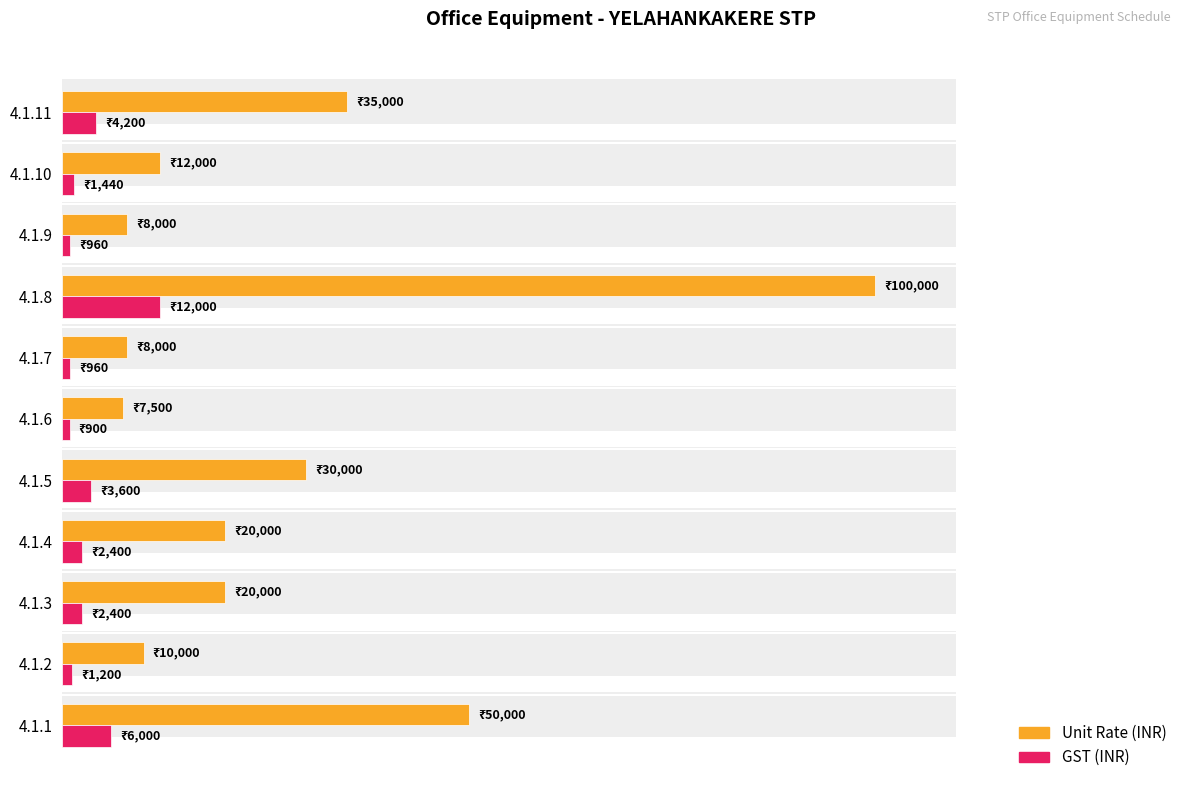

What is the difference between the highest and lowest values at 4.1.11?

30800